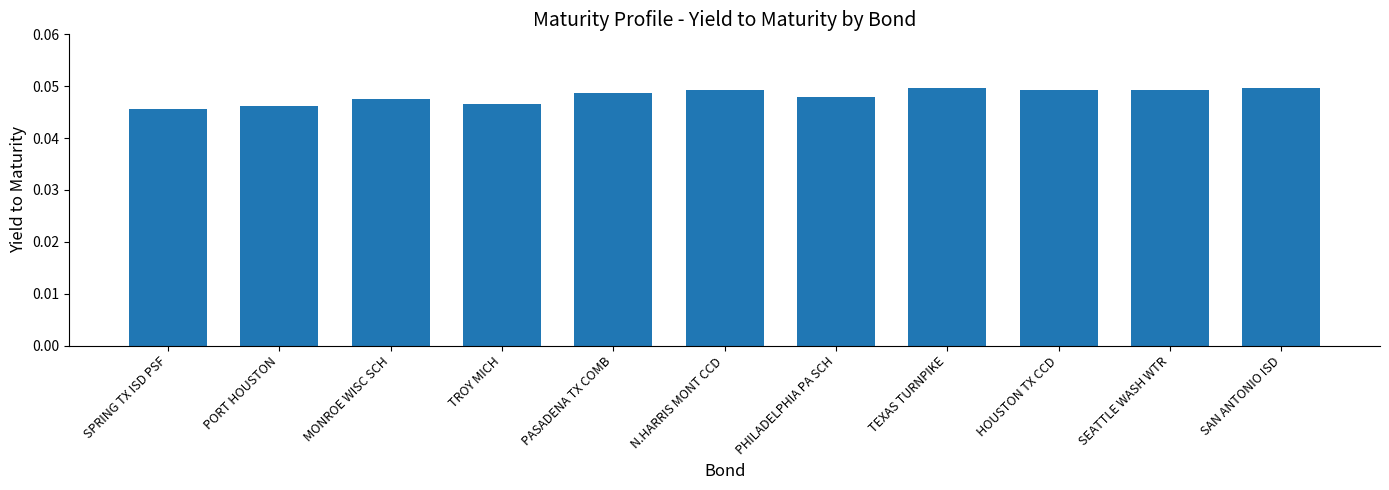

Count the number of categories in the chart.

11